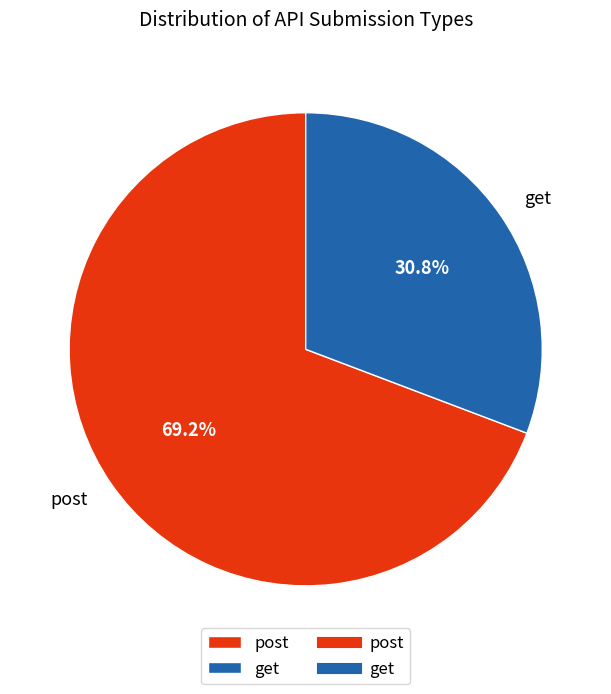

The post slice represents 76% of the pie. True or false?

False